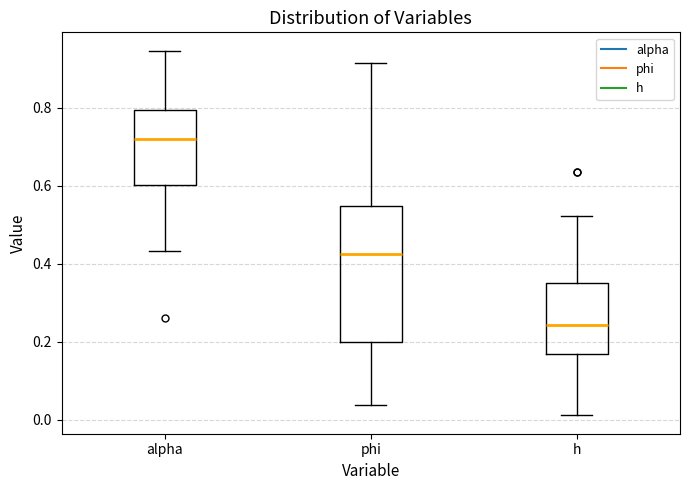

Comparing the boxes themselves (not the whiskers), which one is the tallest?

phi